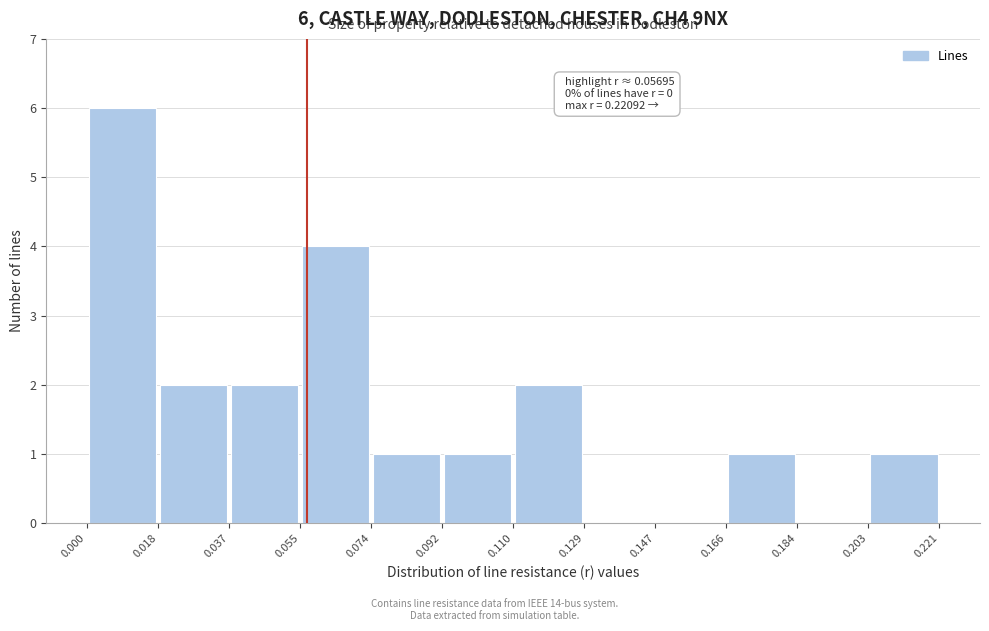

Over which range of the x-axis is the bar tallest?

0.000 to 0.018